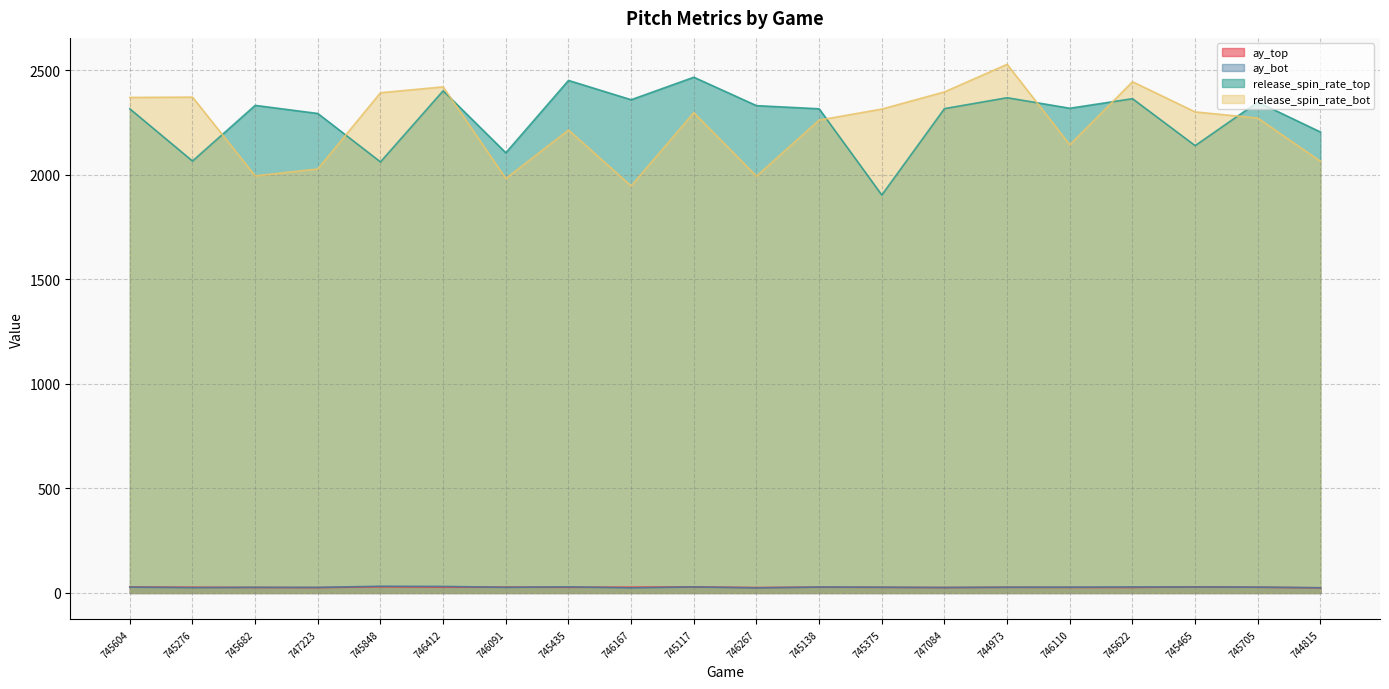

What is the lowest value of the ay_top series?

24.6